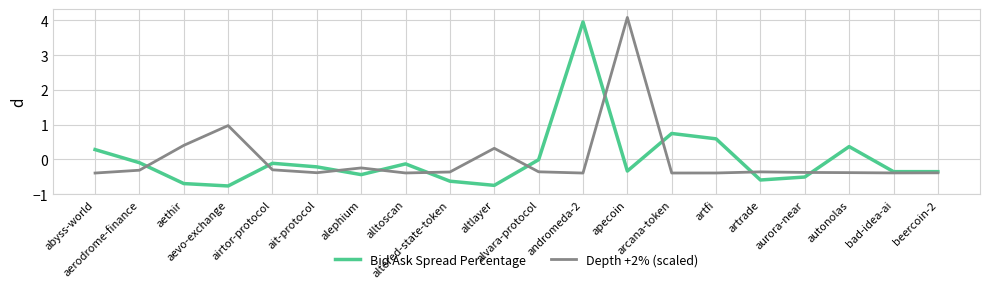

Which series has the largest range (max minus min)?

Bid Ask Spread Percentage